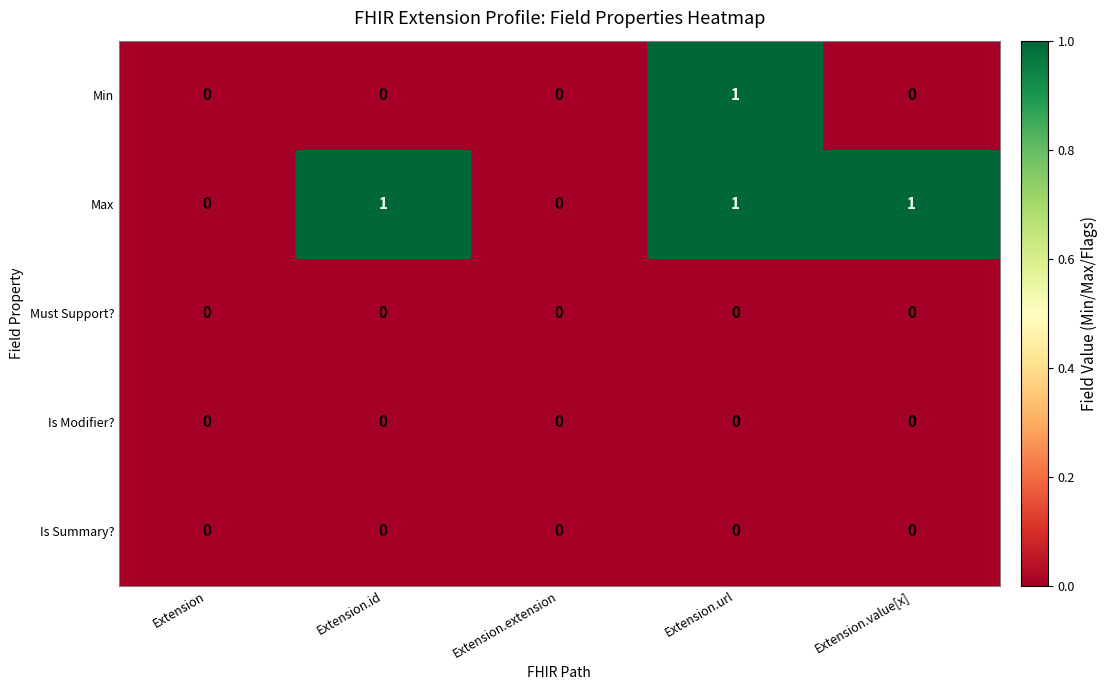

Reading left to right, extract all data points from this chart.

Min: 0	0	0	1	0
Max: 0	1	0	1	1
Must Support?: 0	0	0	0	0
Is Modifier?: 0	0	0	0	0
Is Summary?: 0	0	0	0	0